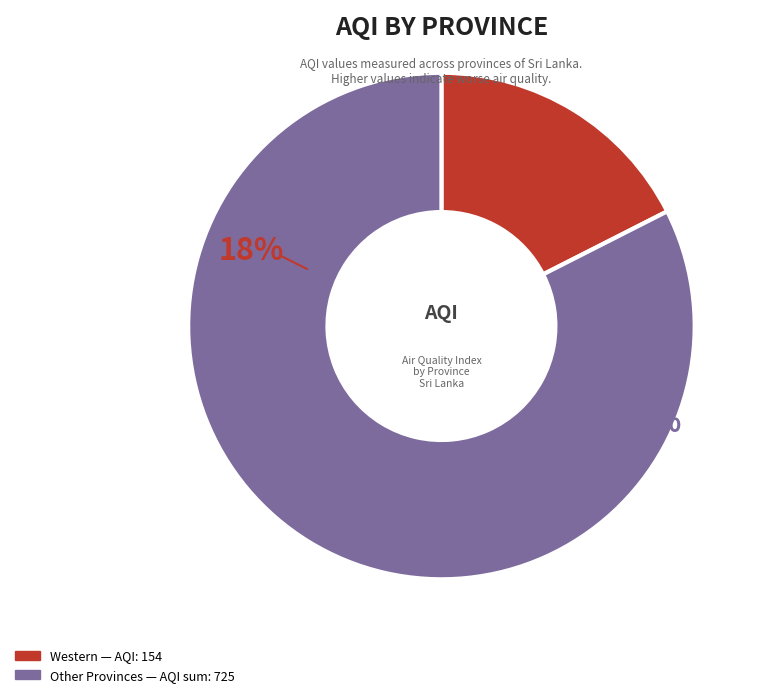

Does Eastern Province account for over 50% of the chart?

No